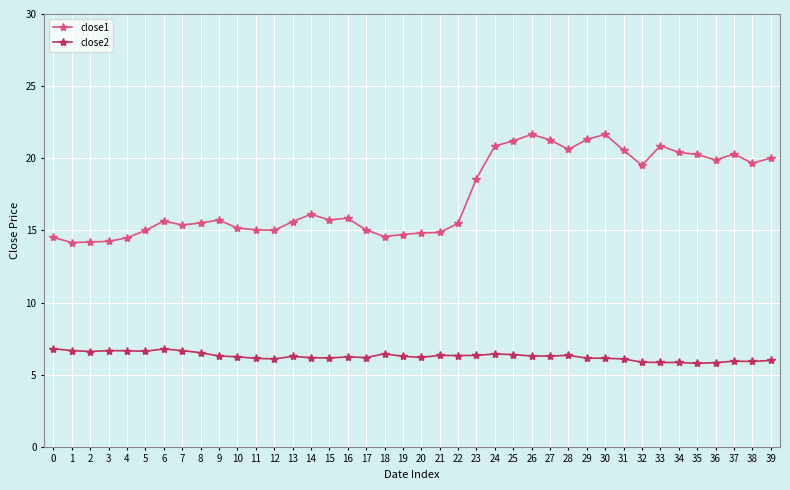

Where is close1 nearest to the value 17?

14